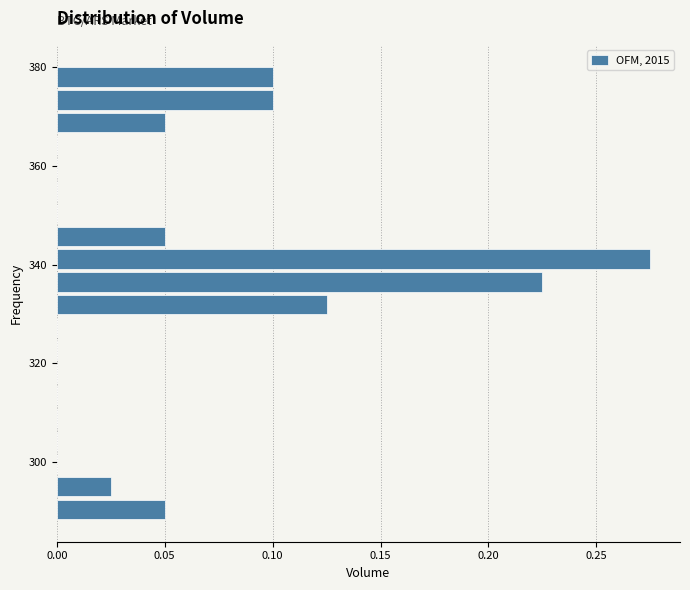

Read against the y-axis, roughly where is the centre of the longest bar?

342